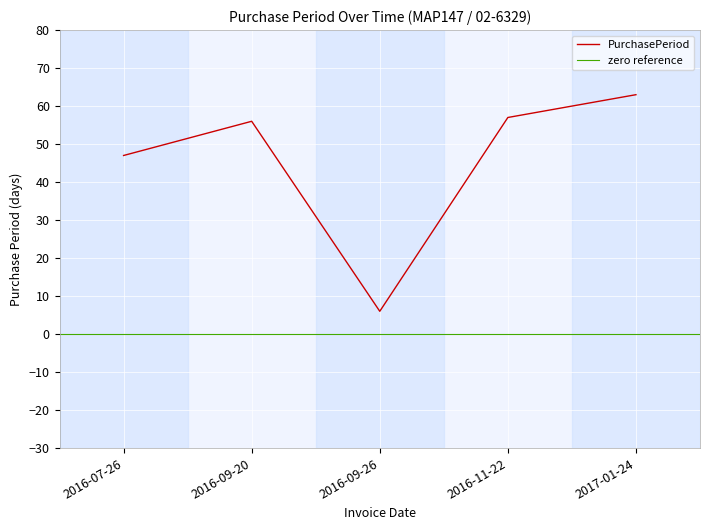

How many interior local peaks (higher than both neighbors) does the data have?

1